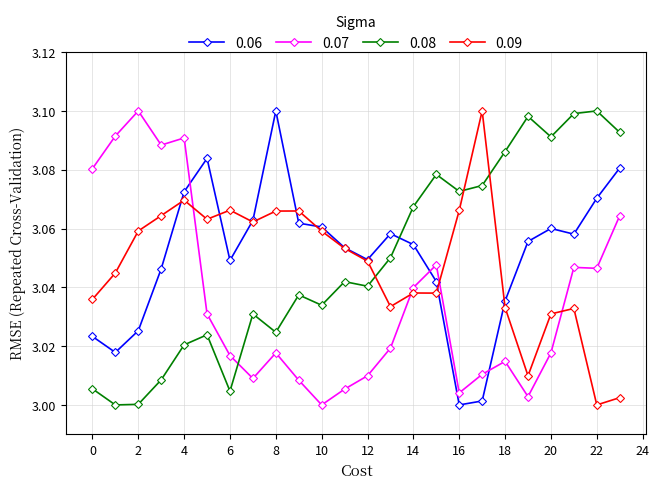

Which series ends up on top after the final intersection of 0.07 and 0.06?

0.06